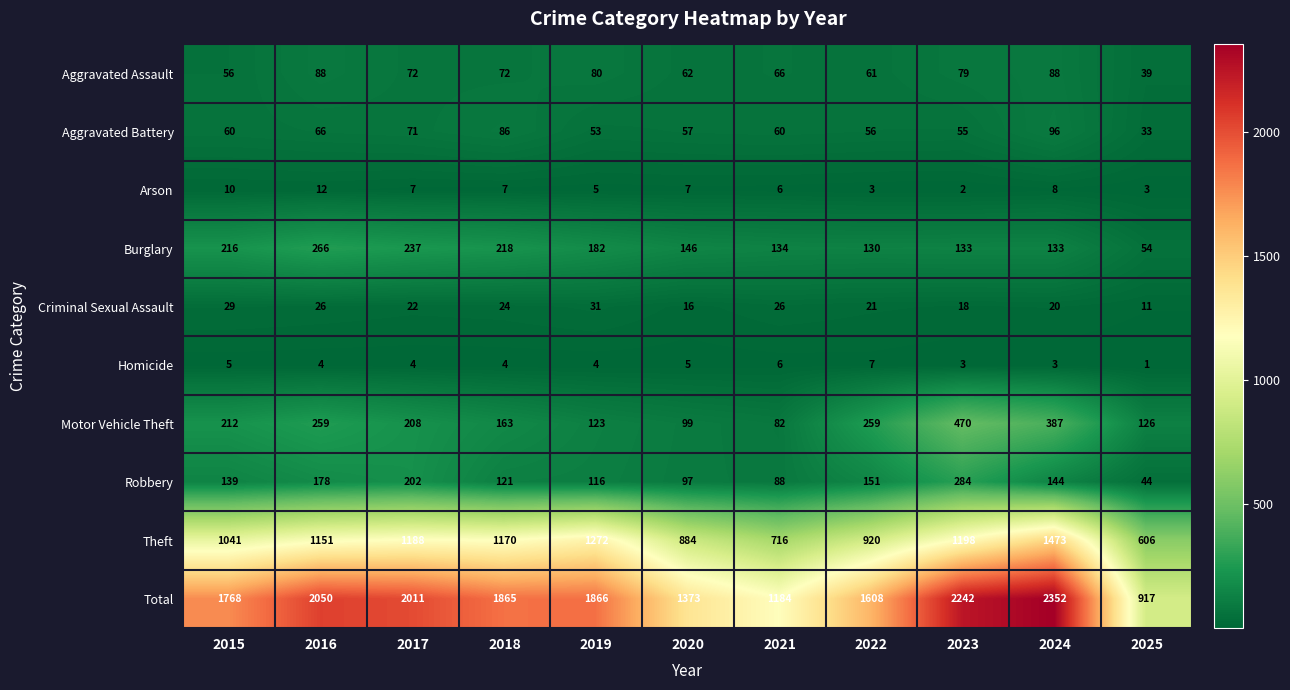

What is the greatest value displayed?

2352